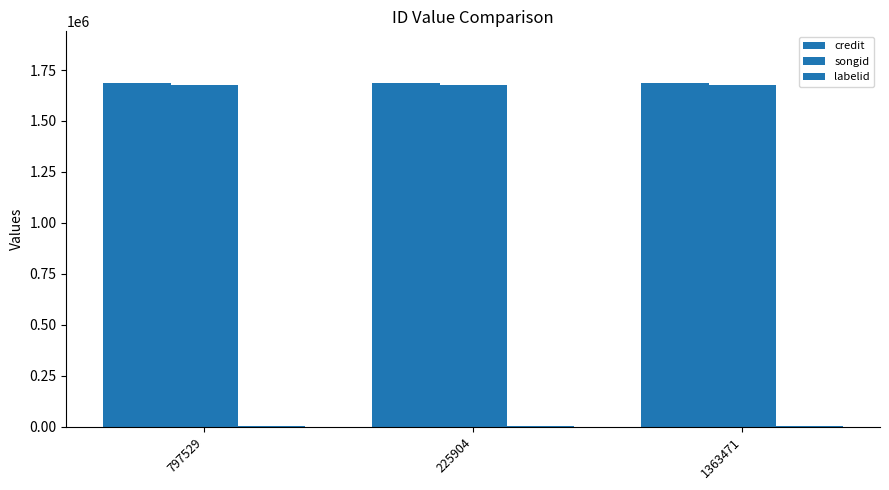

Reading right to left, what are all the values shown in this chart?

credit: 1687114	1687114	1687114
songid: 1676249	1676249	1676249
labelid: 888	888	888